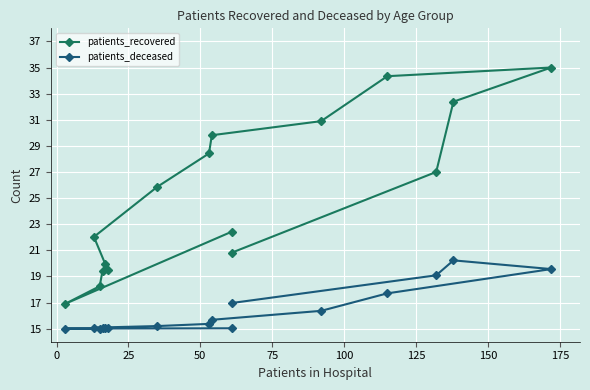

Rank the series by their average value, from highest to lowest.

patients_recovered, patients_deceased